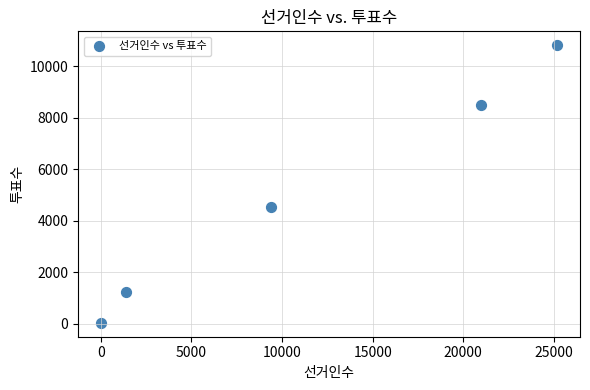

What is the range of Y values (max minus min)?

10787